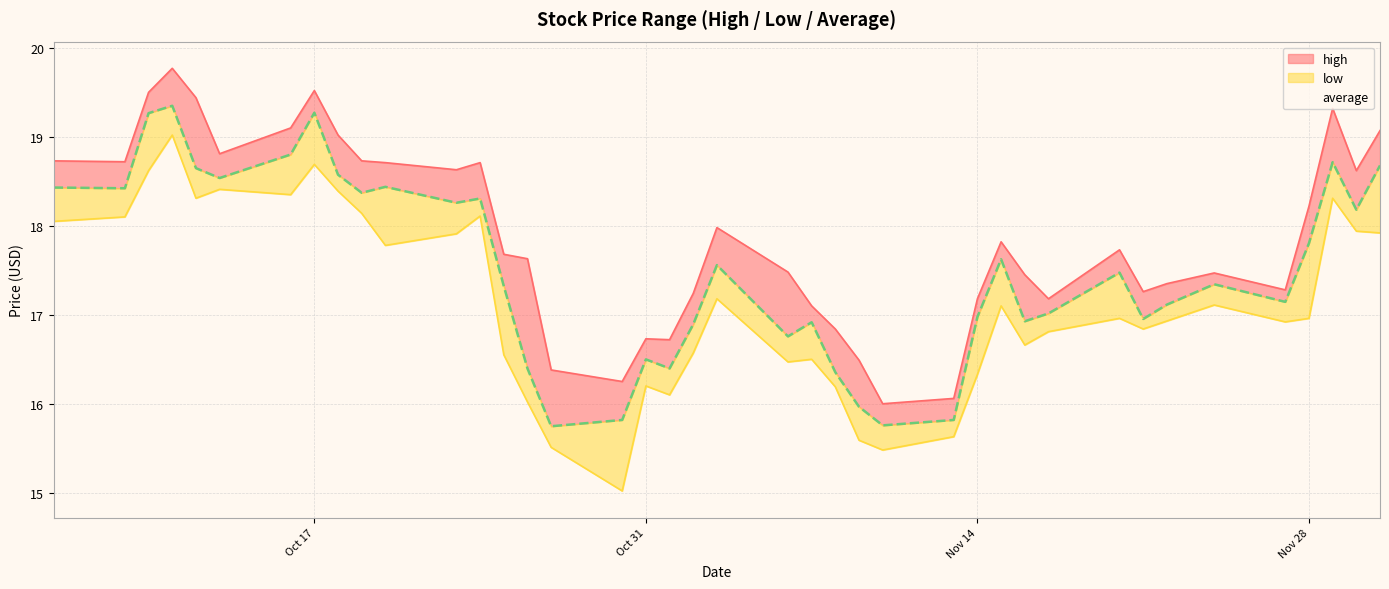

At how many categories does at least one series exceed 18?

17